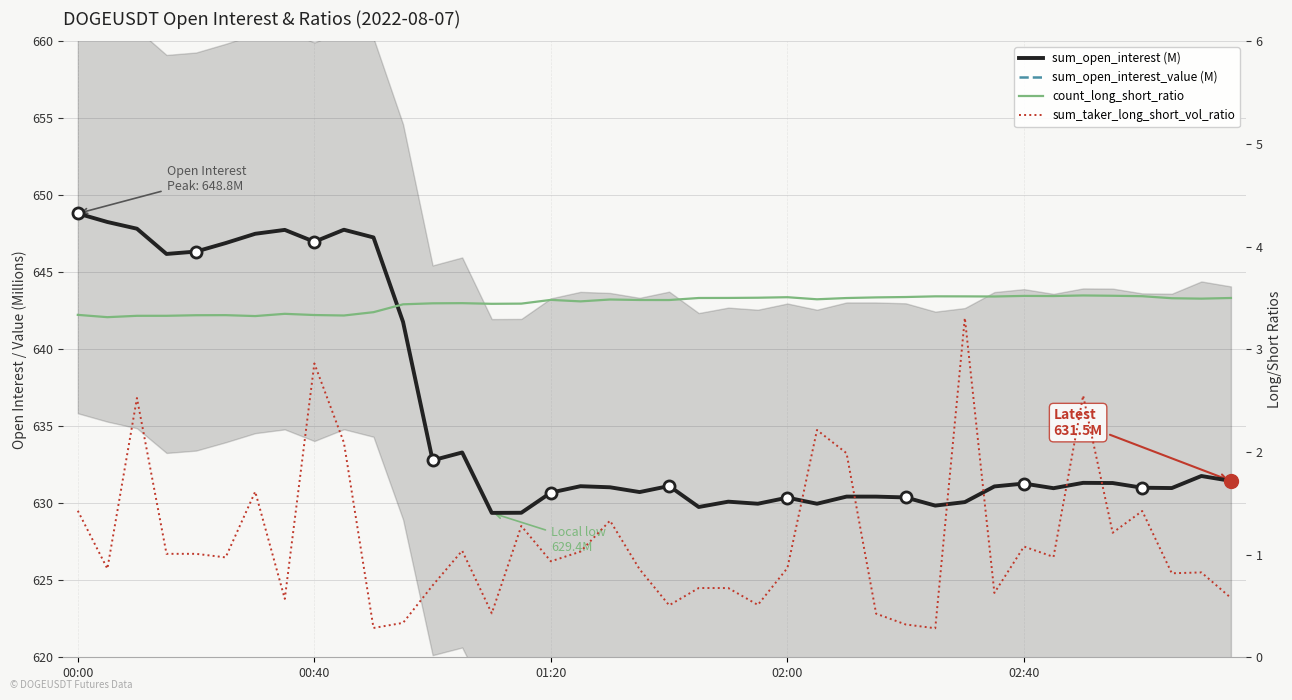

What are all the series names shown in the legend?

sum_open_interest (M), sum_open_interest_value (M), count_long_short_ratio, sum_taker_long_short_vol_ratio